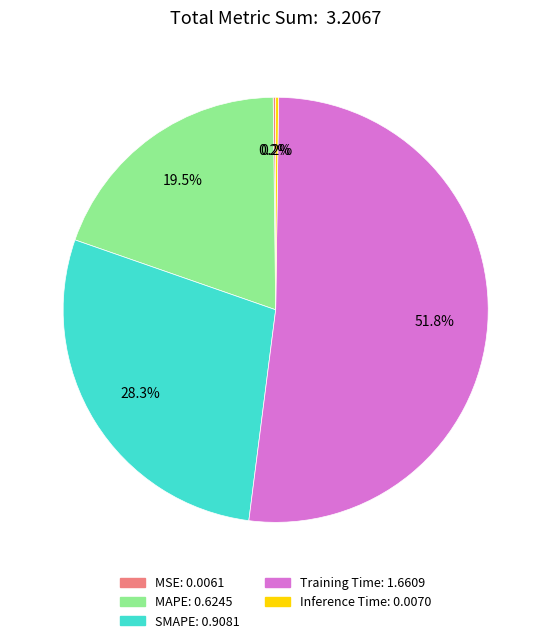

Which has a higher value, Training Time: 1.6609 or SMAPE: 0.9081?

Training Time: 1.6609